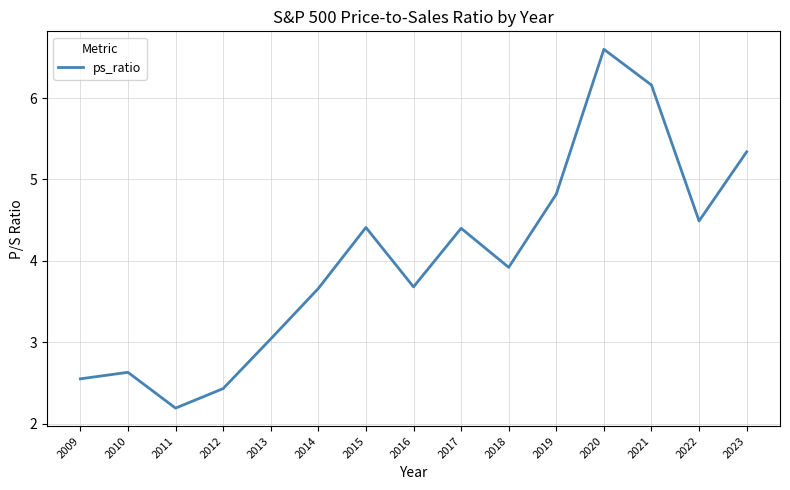

What is the sum of the values at 2017 and 2018?

8.3